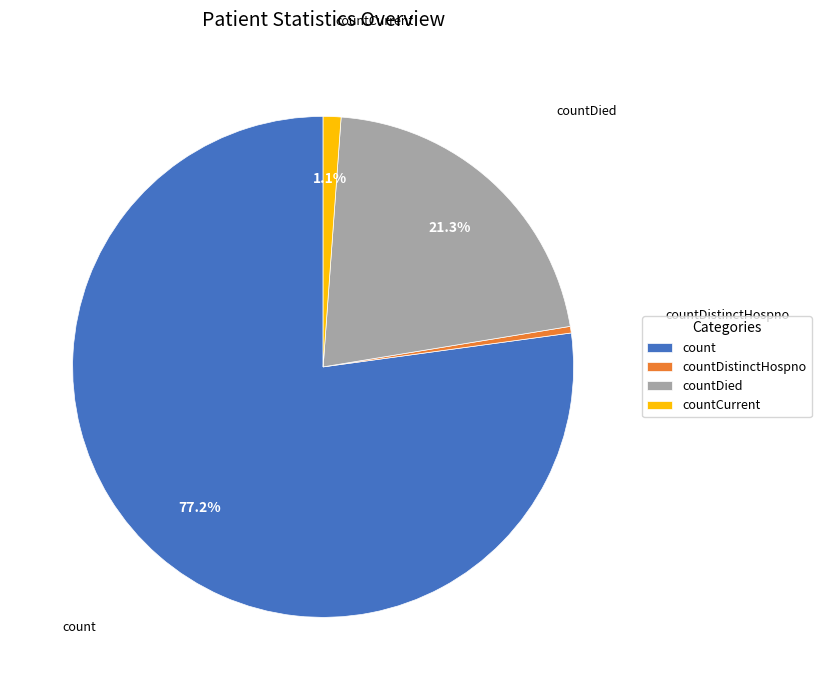

True or false: countCurrent accounts for 1% of the total.

True